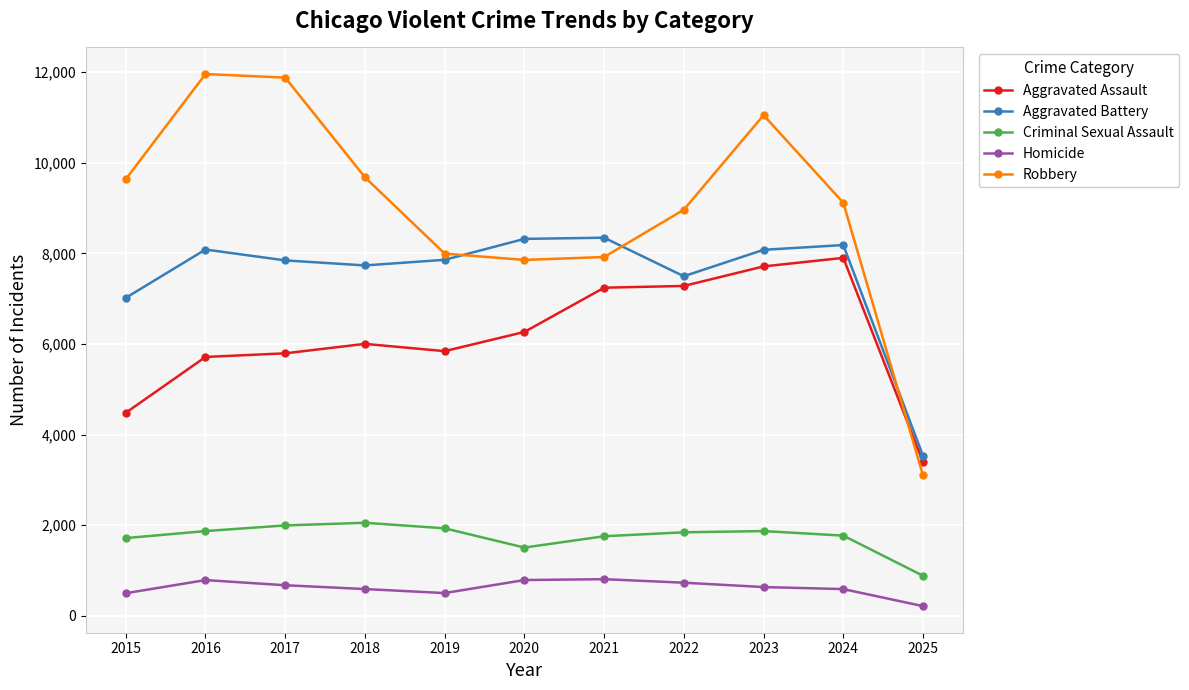

Rank the series by their maximum value, from highest to lowest.

Robbery, Aggravated Battery, Aggravated Assault, Criminal Sexual Assault, Homicide